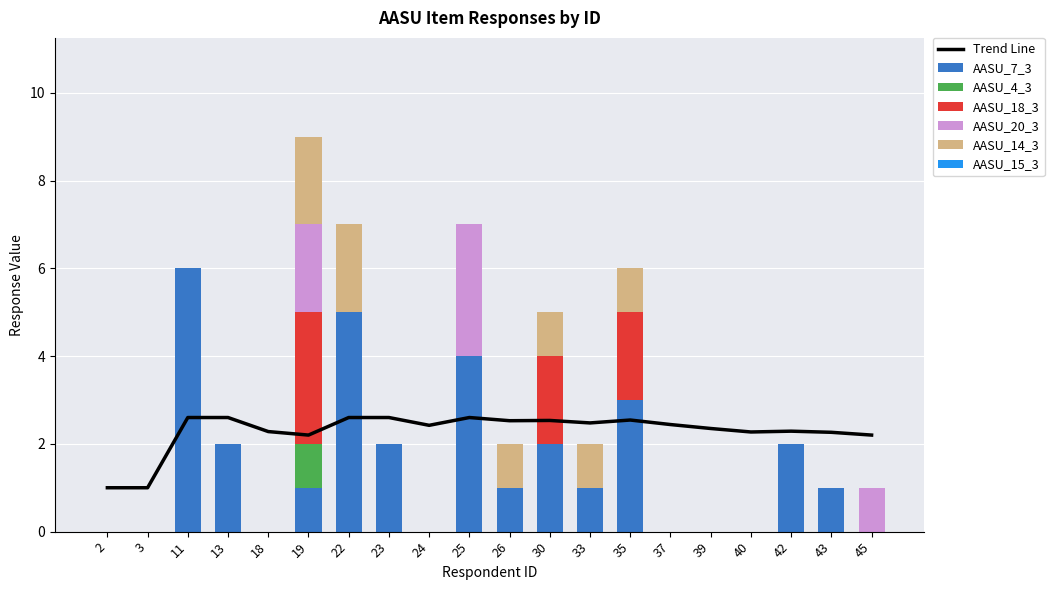

At which label is AASU_18_3 closest to 1?

2